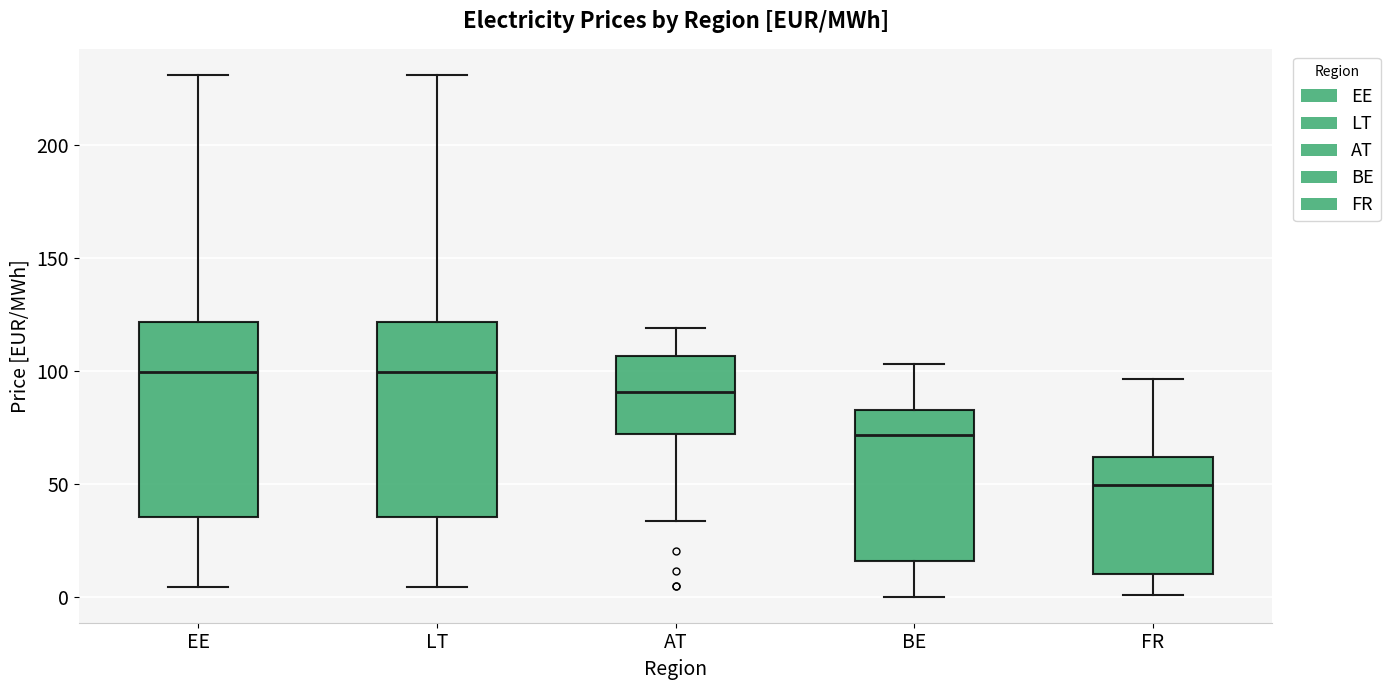

Reading left to right, read every box against the y-axis: the position of its median line, the range the box covers, and the ends of its whiskers. The values are not printed on the chart, so give them approximately, as read against the axis.

EE: median 100, box 35 to 120, whiskers 5 to 230
LT: median 100, box 35 to 120, whiskers 5 to 230
AT: median 90, box 70 to 105, whiskers 35 to 120
BE: median 70, box 15 to 85, whiskers 0 to 105
FR: median 50, box 10 to 60, whiskers 0 to 95